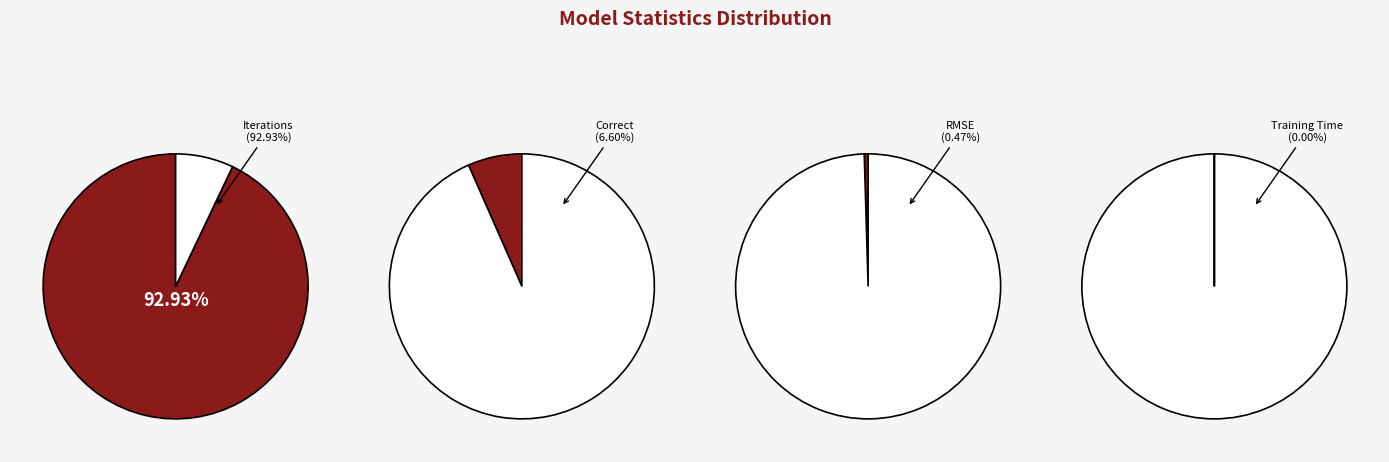

What is the change in value from Iterations to Correct?

-1858.0